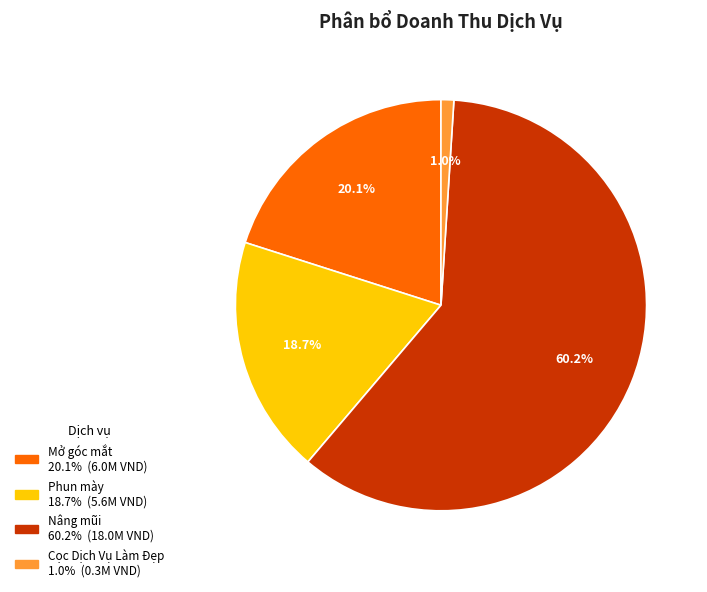

Is there a majority slice in this chart?

Yes